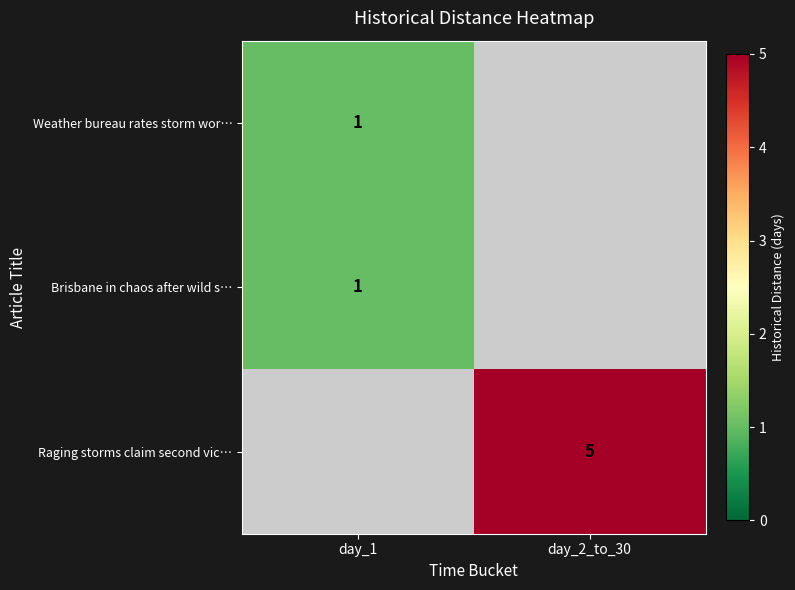

Is it true that Raging storms claim second vic… equals 5 at day_2_to_30?

True